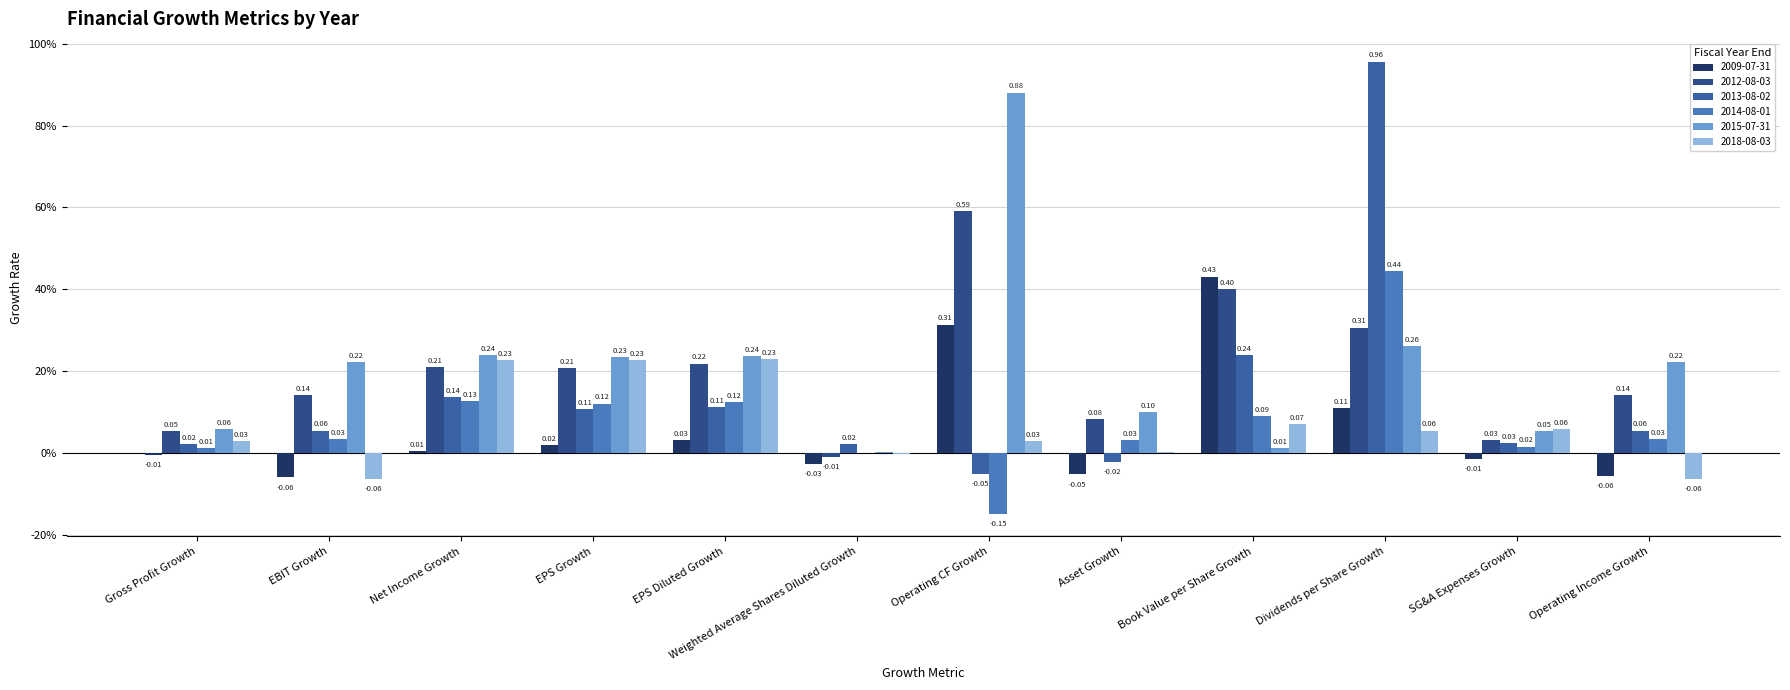

The 2013-08-02 series shows 0.1 at EBIT Growth. True or false?

True